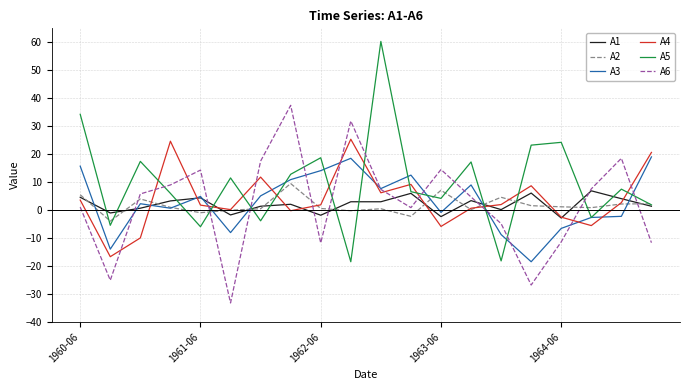

Which series has the largest total across all categories?

A5